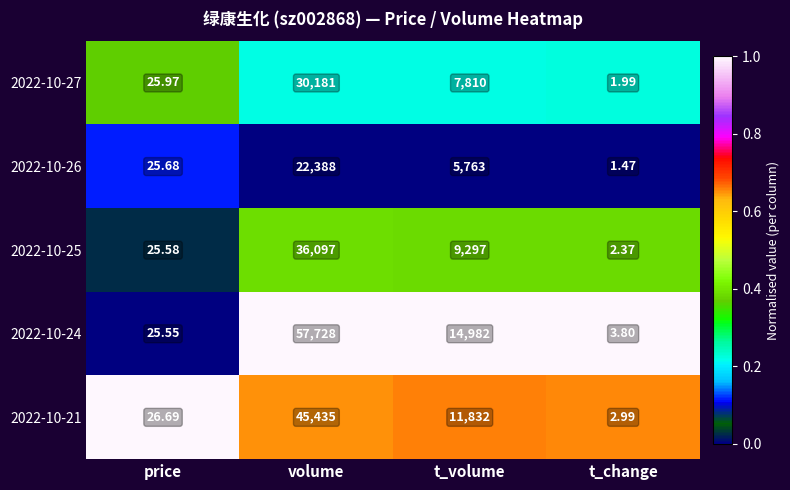

Which category has the highest value across all series?

volume